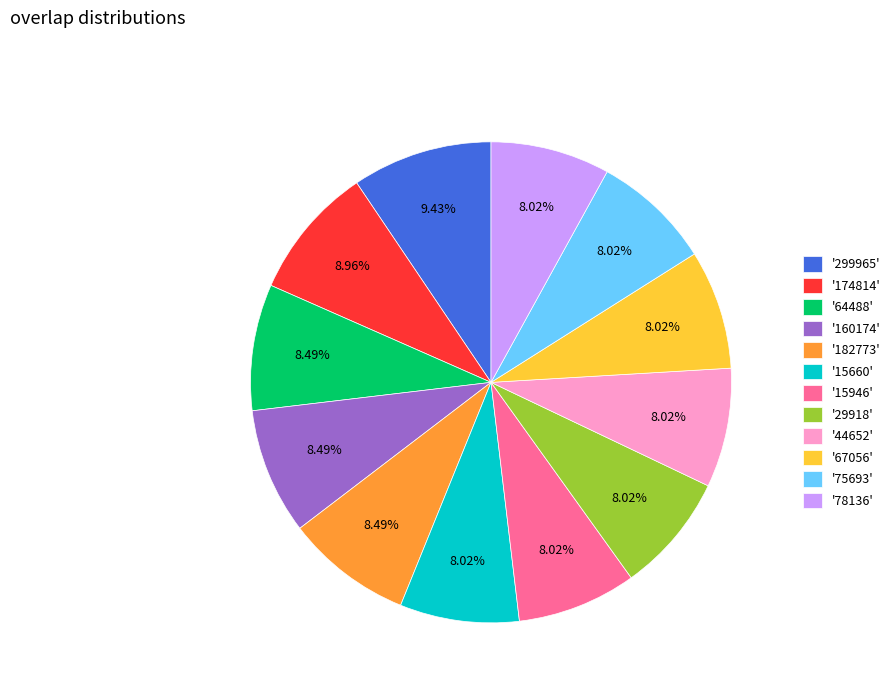

Does any single category account for the majority?

No